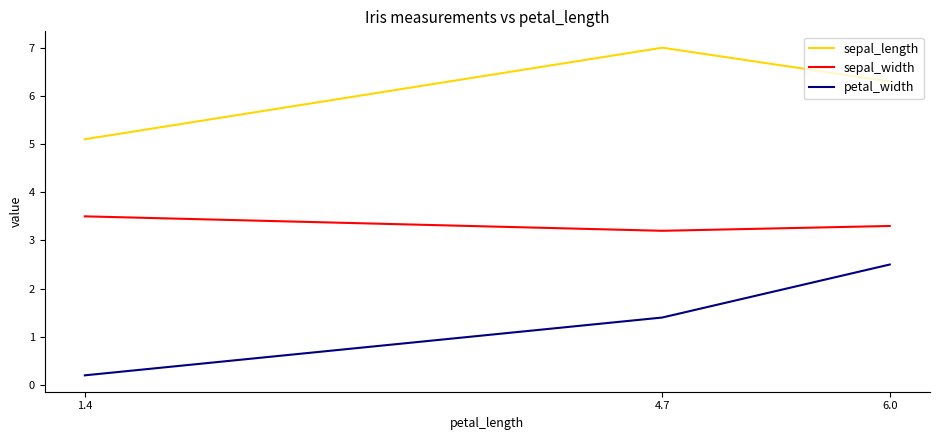

The value of sepal_width at 1.4 is 3.5. True or false?

True